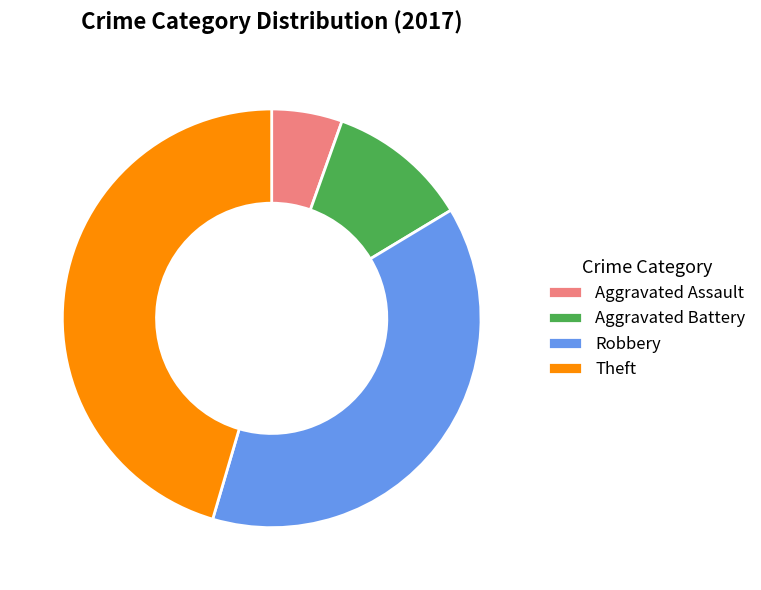

Which has a higher value, Aggravated Assault or Aggravated Battery?

Aggravated Battery